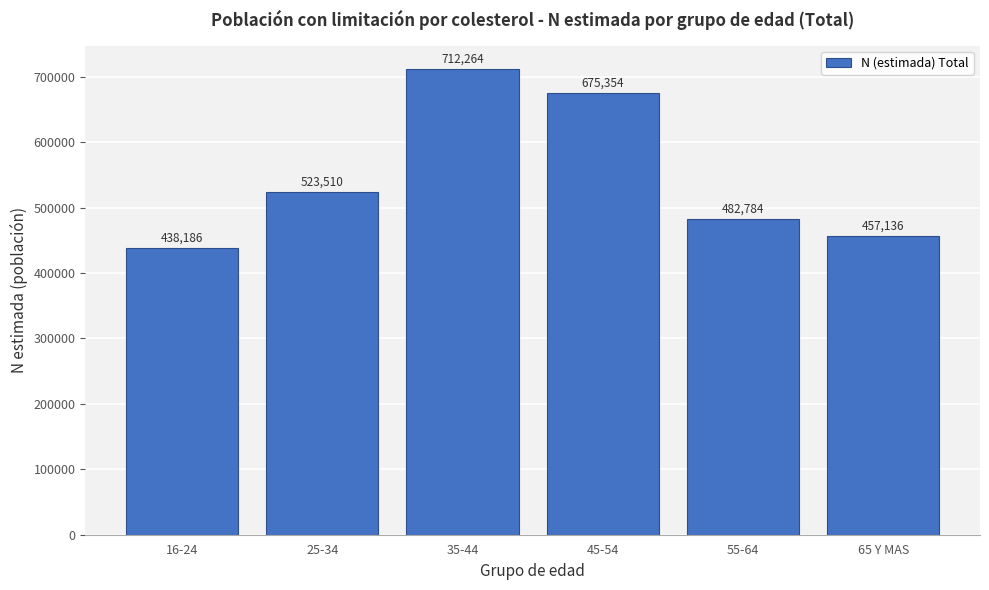

Reading left to right, extract all data points from this chart.

438186	523510	712264	675354	482784	457136